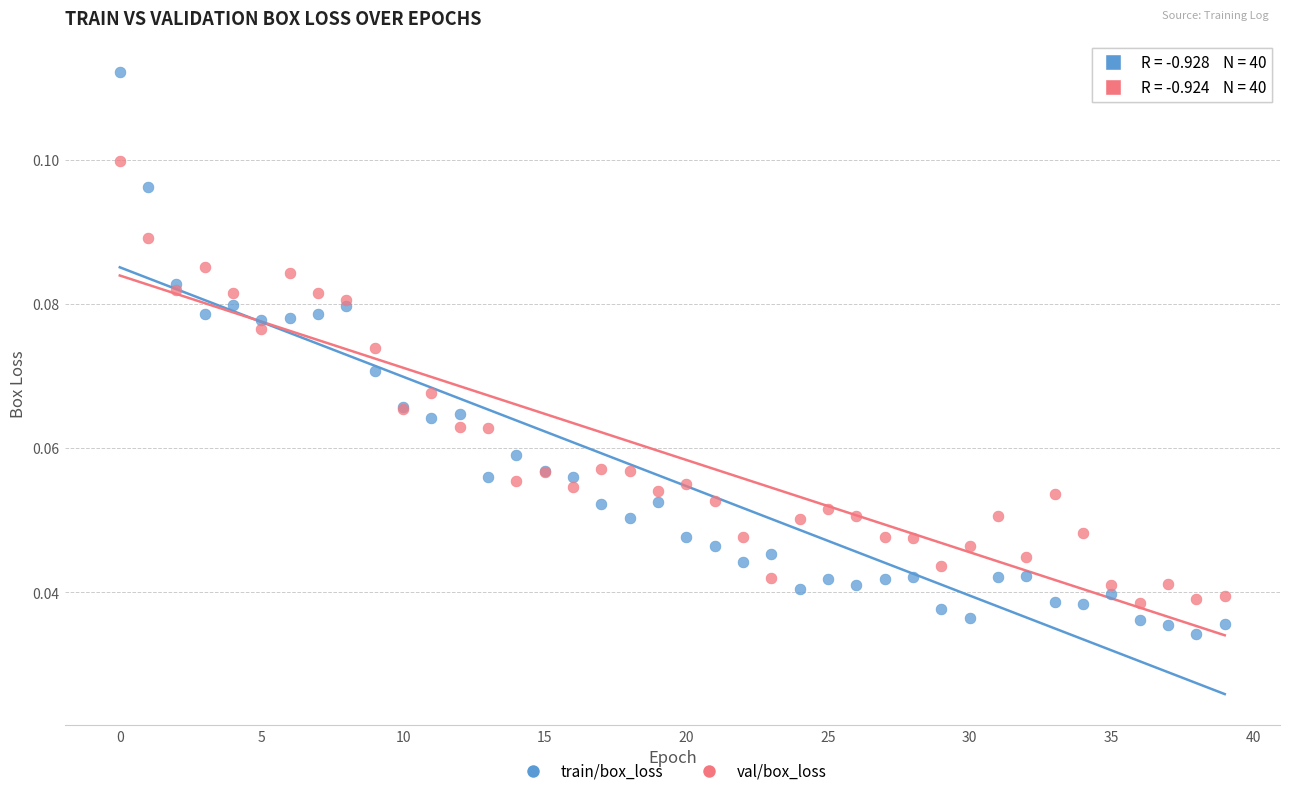

Which series has the widest spread of Y values?

train/box_loss